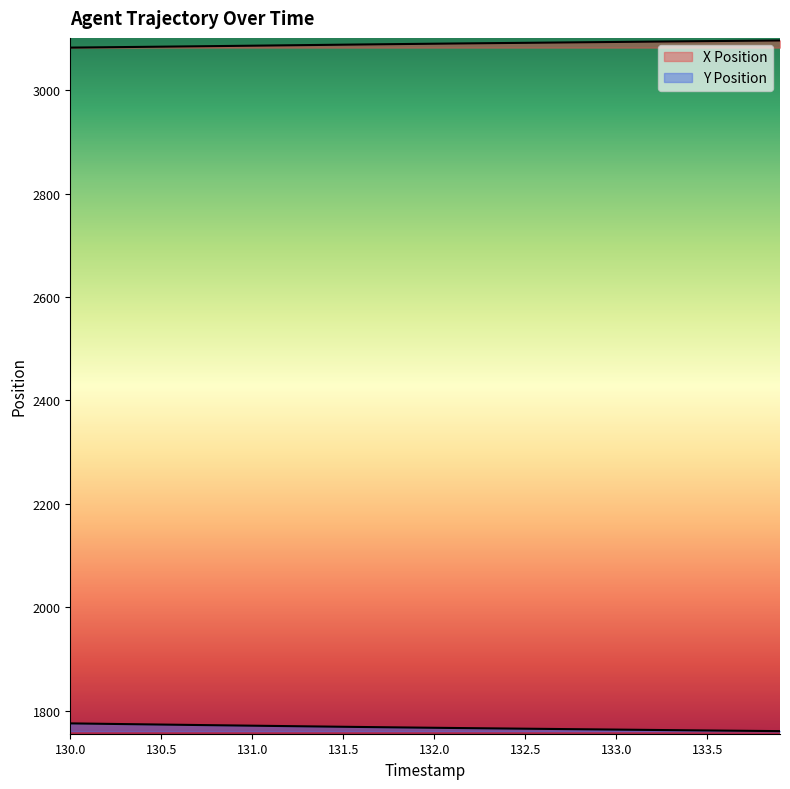

Is it true that Y Position equals 3068.8 at 130.0?

False